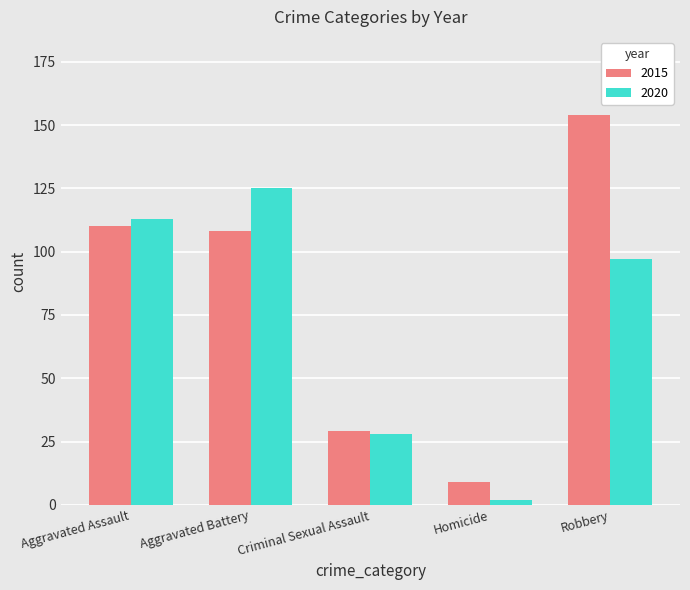

Which label corresponds to the largest value in the chart?

Robbery